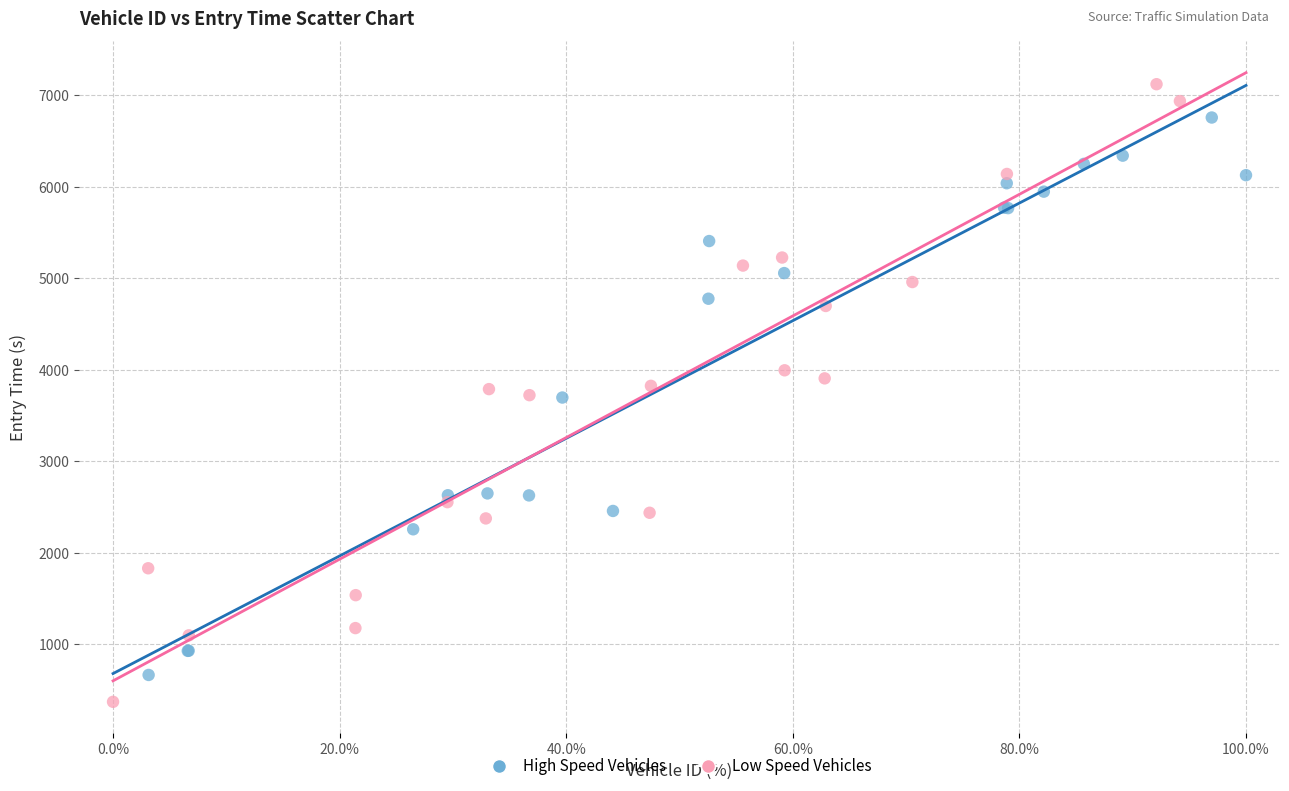

Which series contains the lowest Y value?

Low Speed Vehicles